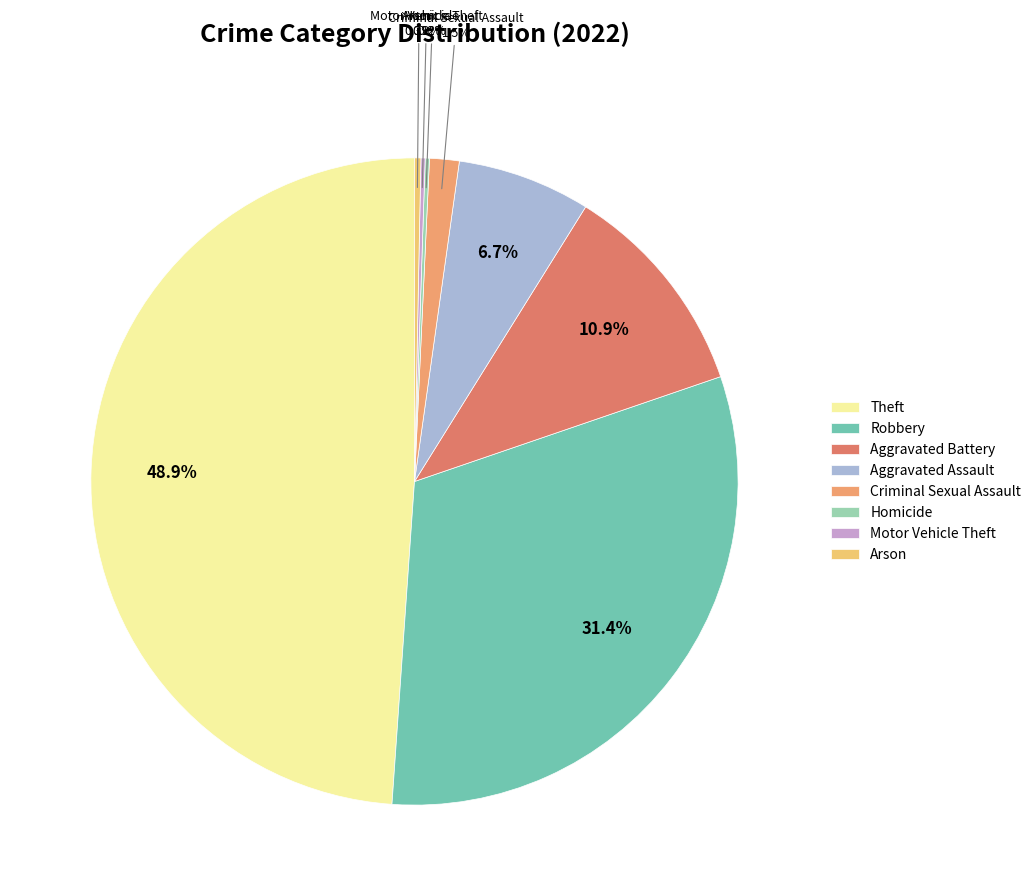

Is Aggravated Assault the majority of the pie?

No